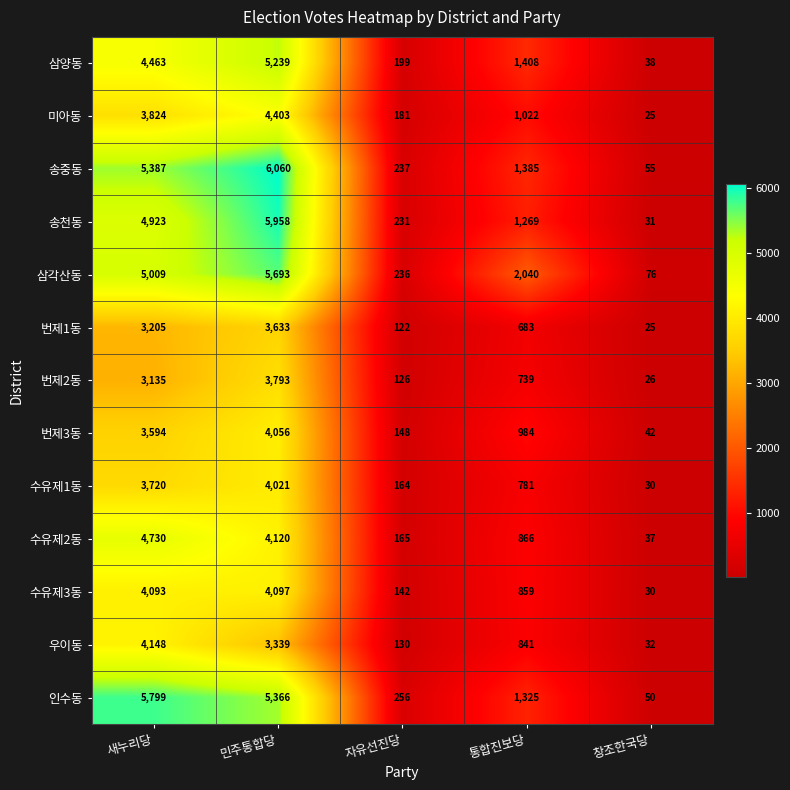

At which category is the sum across all series the highest?

민주통합당